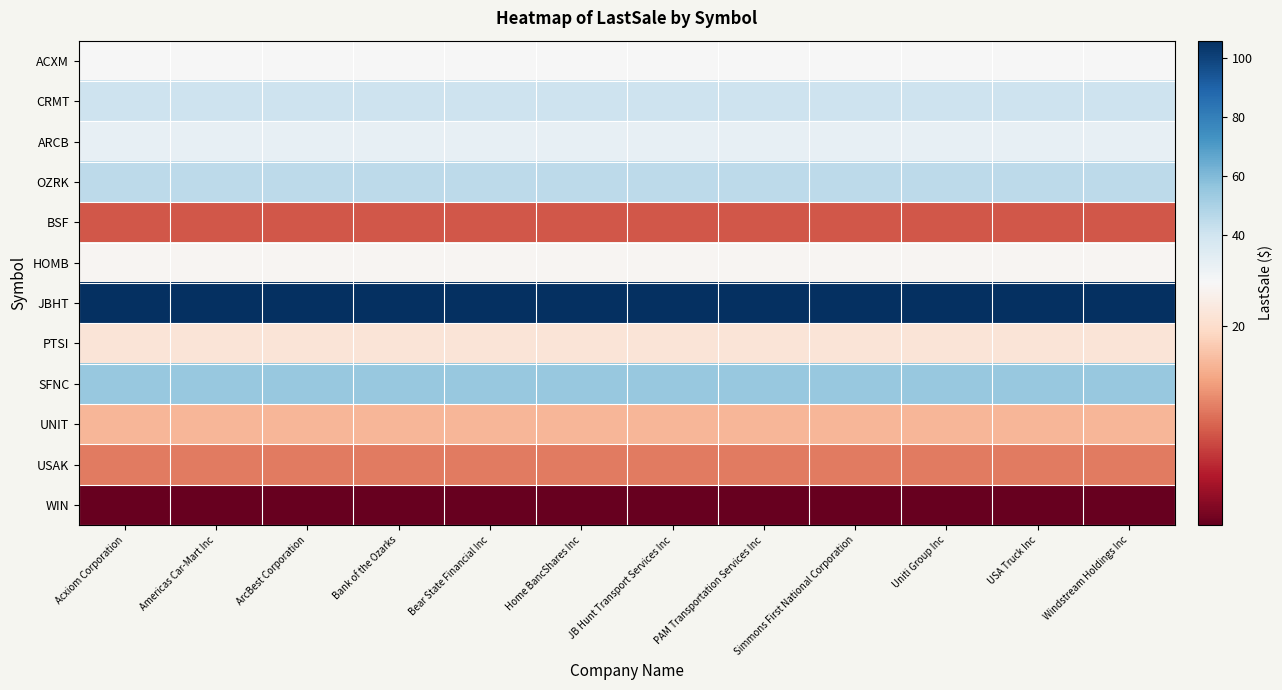

What is the total value across all series at Americas Car-Mart Inc?

387.9